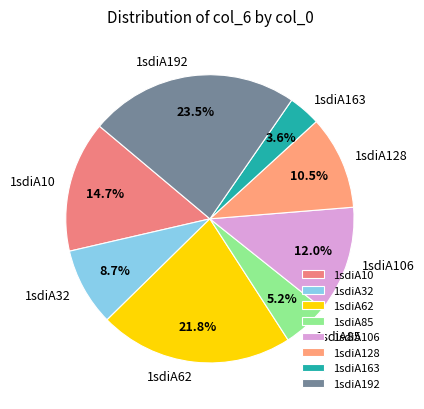

To the nearest percent, what is the combined percentage of 1sdiA85 and 1sdiA106?

17%